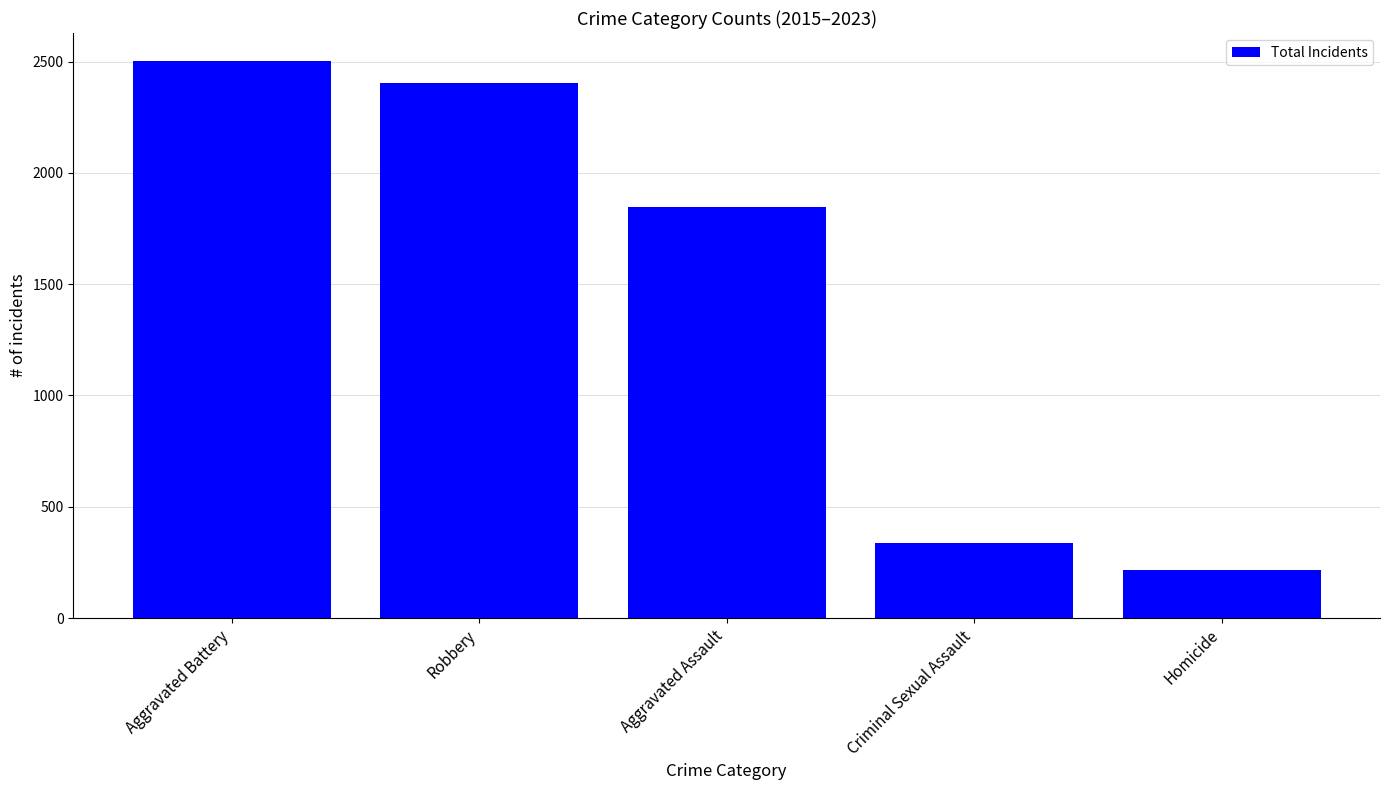

What is the label of the 2nd bar from the left?

Robbery